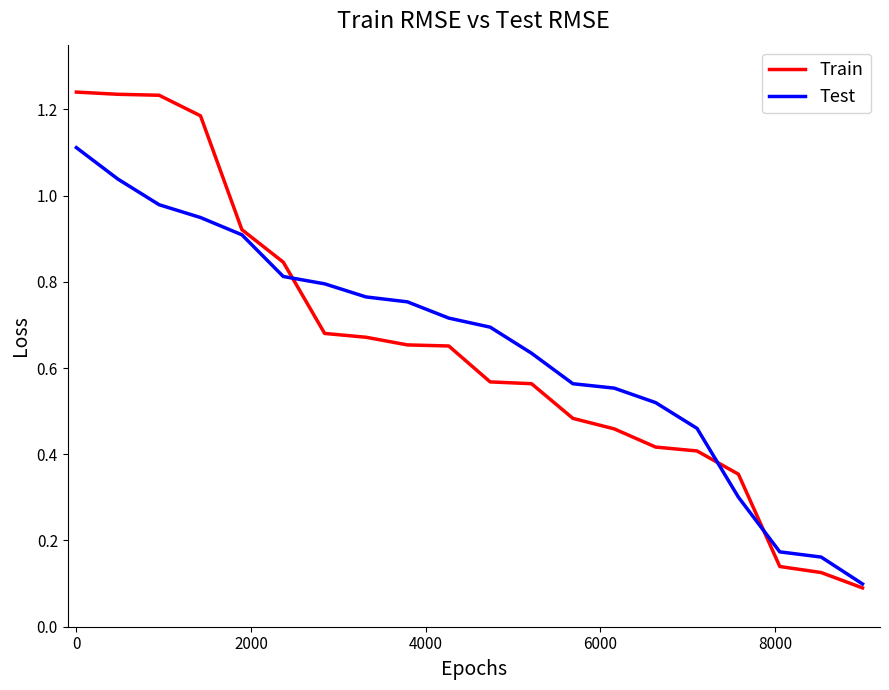

Which series has the widest spread of values?

Train